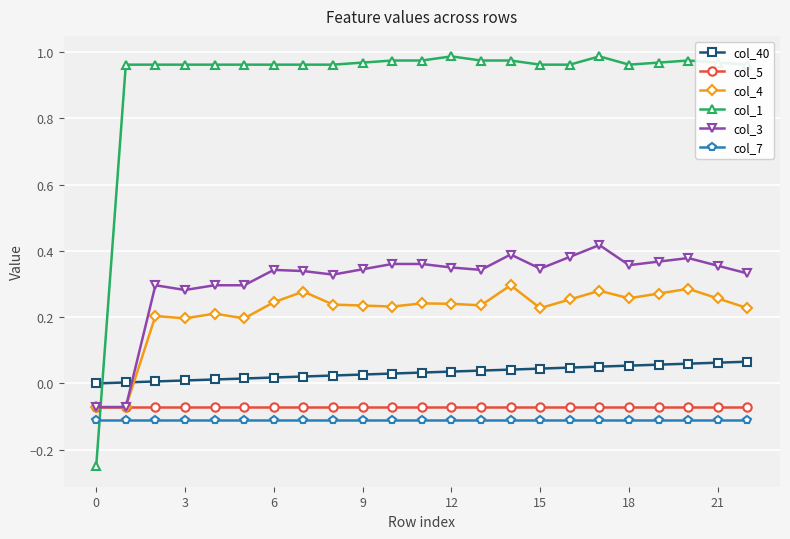

Count the number of data series in this chart.

6